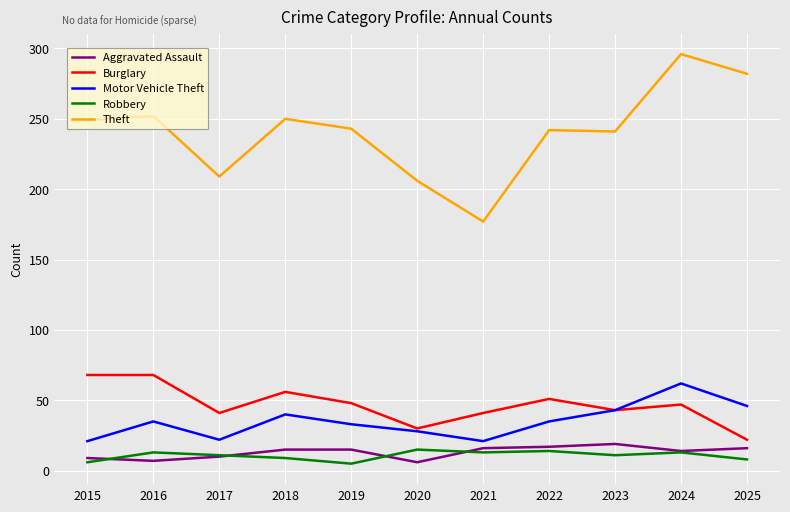

How many distinct data groups are displayed?

5